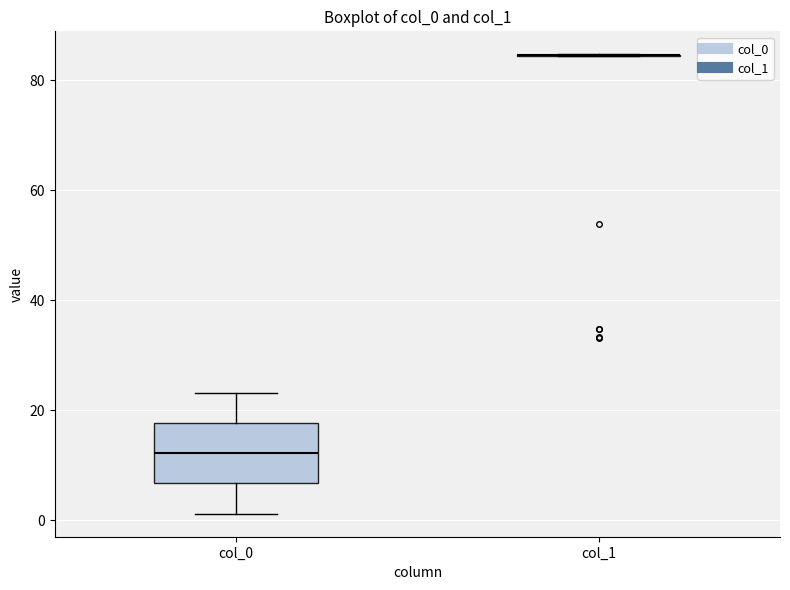

Reading left to right, read every box against the y-axis: the position of its median line, the range the box covers, and the ends of its whiskers. The values are not printed on the chart, so give them approximately, as read against the axis.

col_0: median 12, box 6 to 18, whiskers 2 to 24
col_1: box collapsed to a line at 84, whiskers 84 to 84